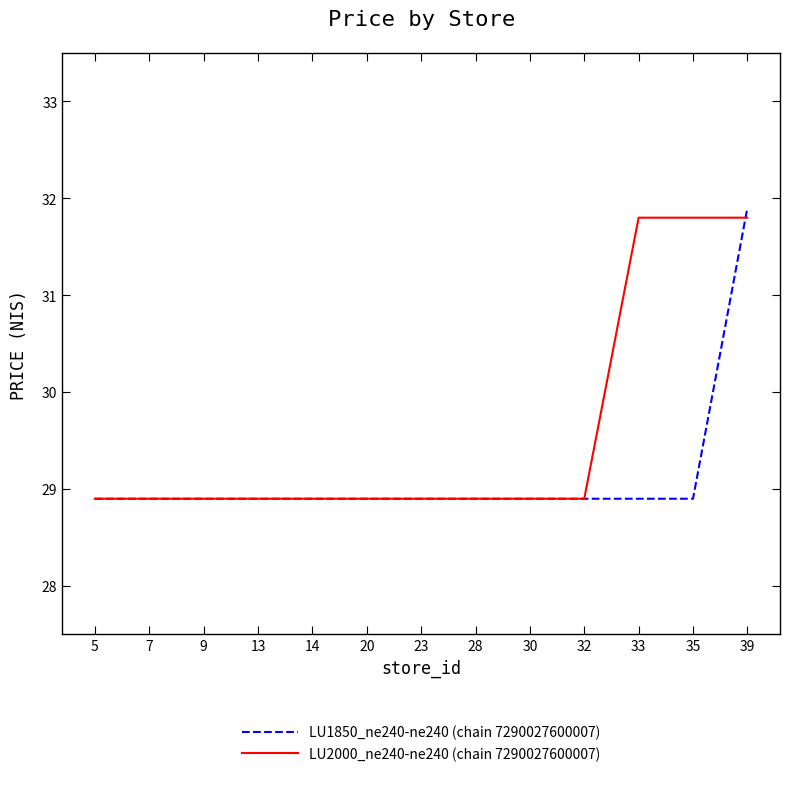

True or false: LU2000_ne240-ne240 (chain 7290027600007) has a value of 47.6 at 14.

False